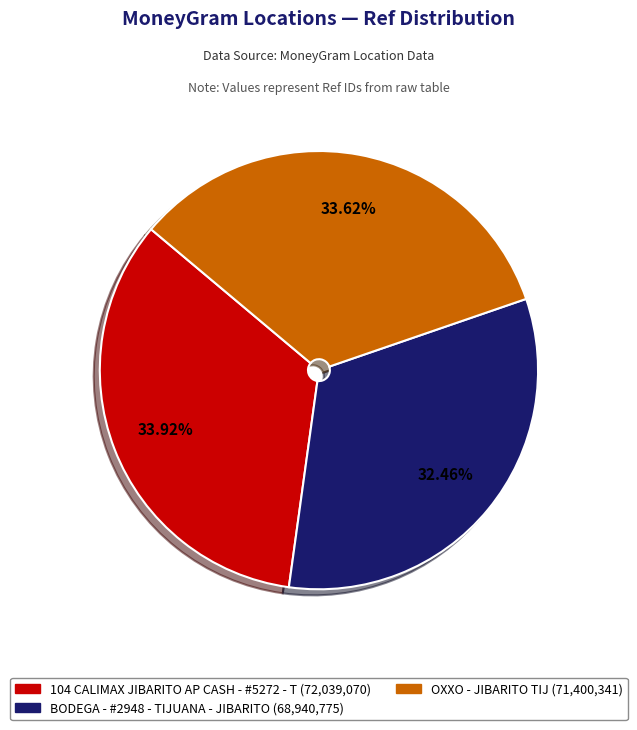

Do 104 CALIMAX JIBARITO AP CASH - #5272 - T and OXXO - JIBARITO TIJ together represent more than half of the pie?

Yes